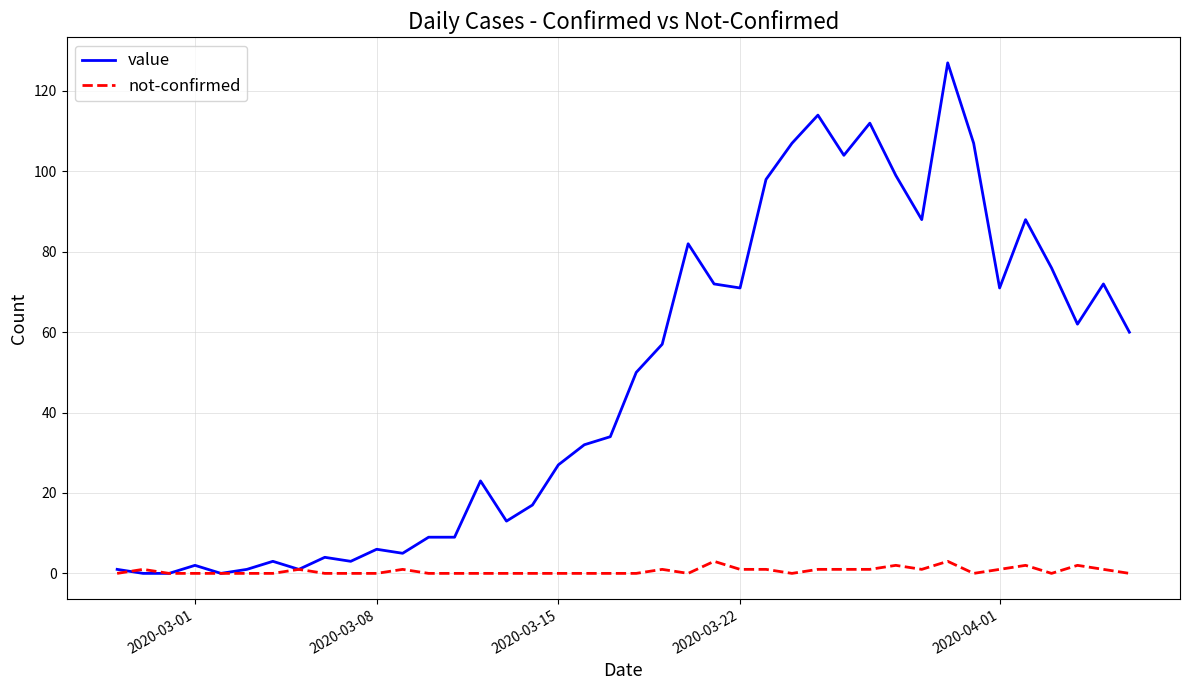

Which series has the largest total across all categories?

value